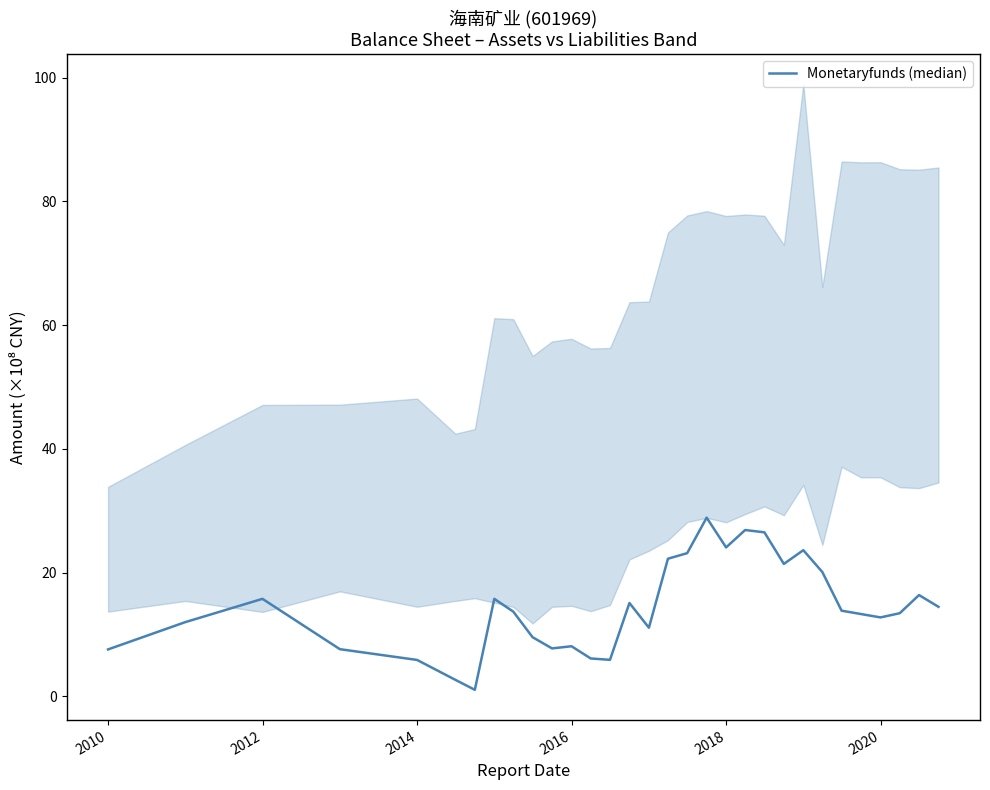

At which label does the data first exceed 13?

2012